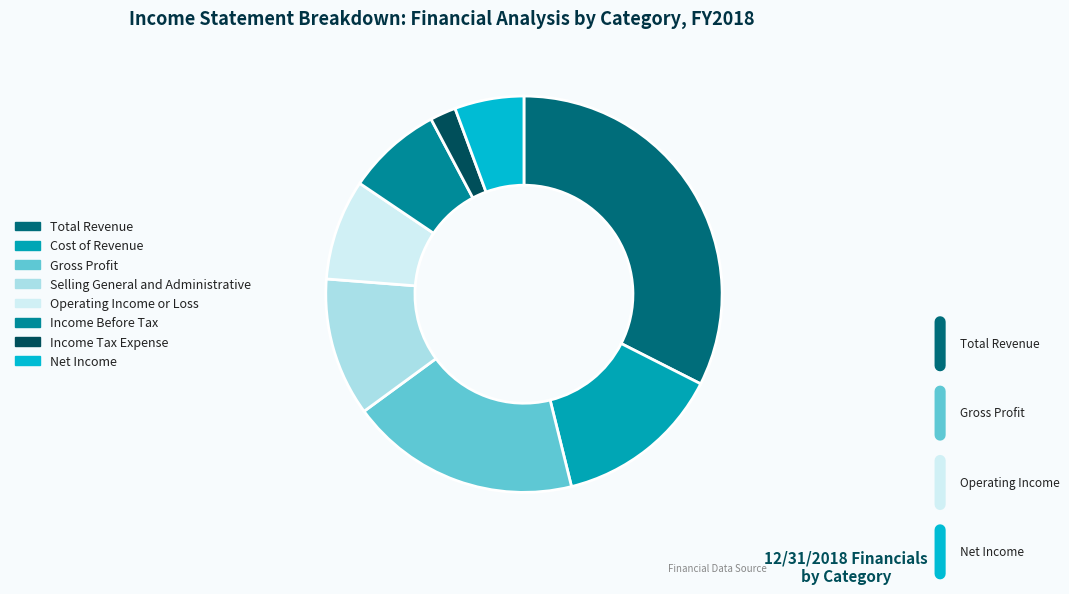

Between Cost of Revenue and Income Before Tax, which is larger?

Cost of Revenue